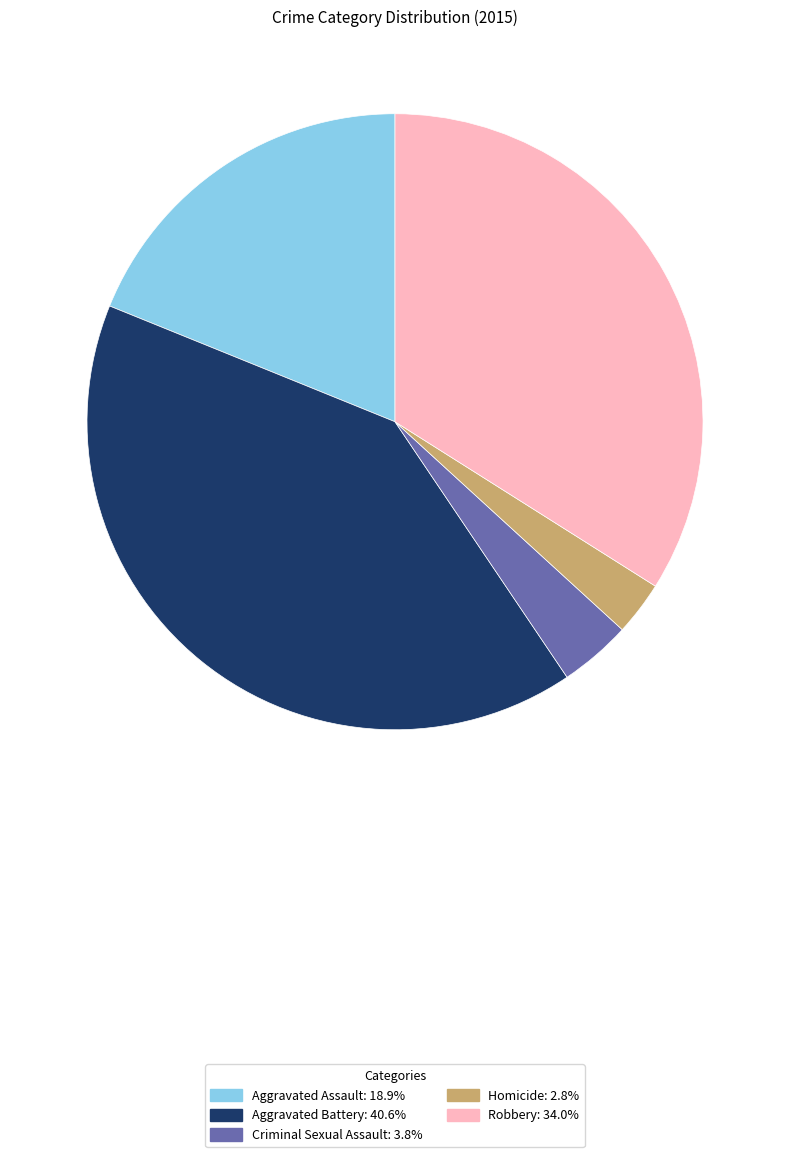

Approximately how many times larger is the value at Aggravated Assault: 18.9% compared to Criminal Sexual Assault: 3.8%?

5.0